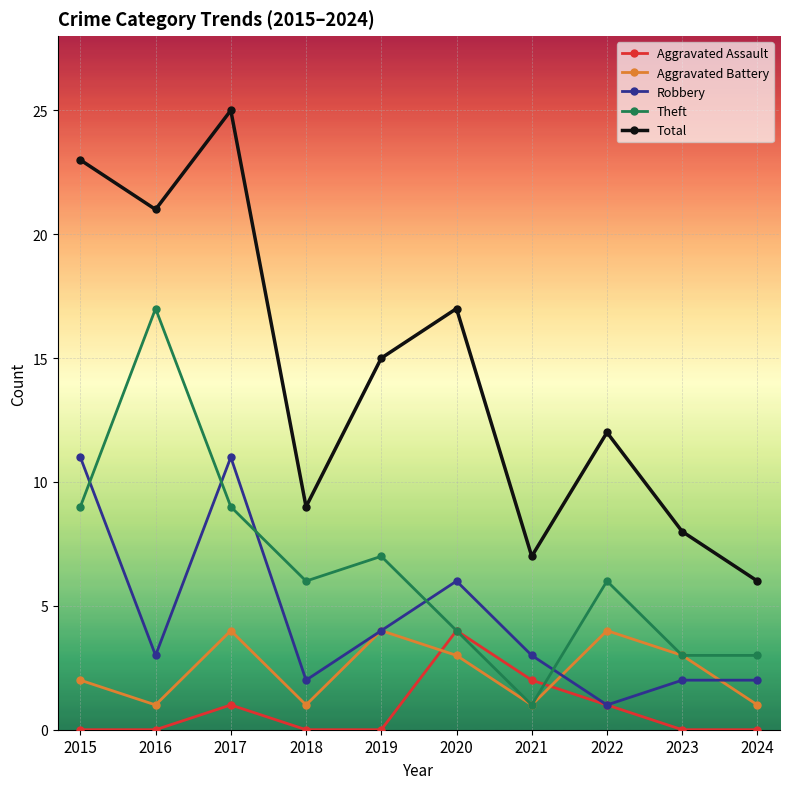

What are all the series names shown in the legend?

Aggravated Assault, Aggravated Battery, Robbery, Theft, Total